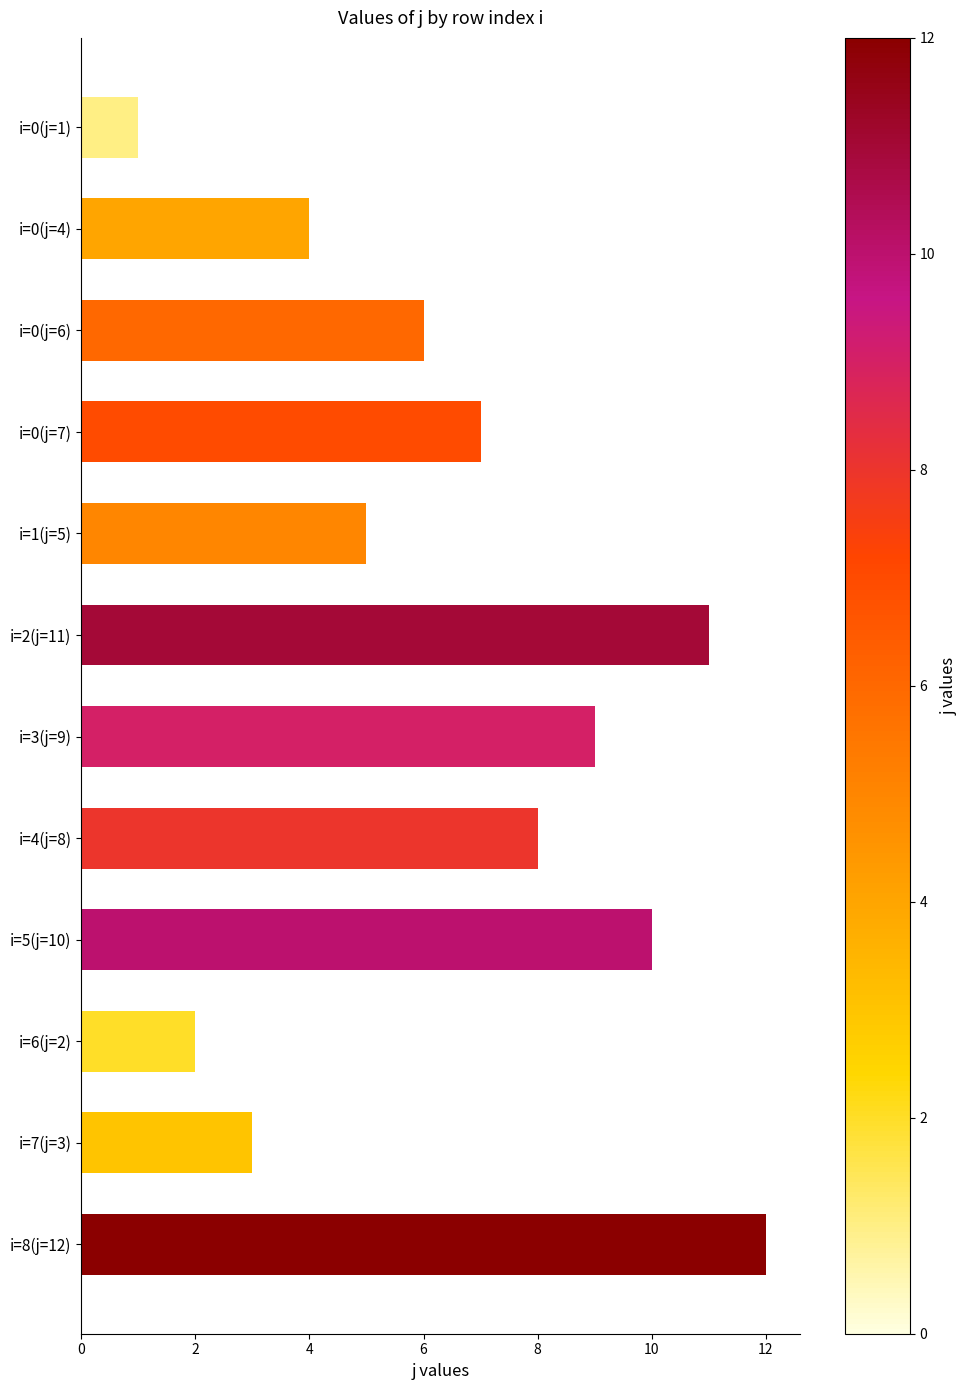

At which category does the chart reach its minimum across all series?

i=0(j=1)